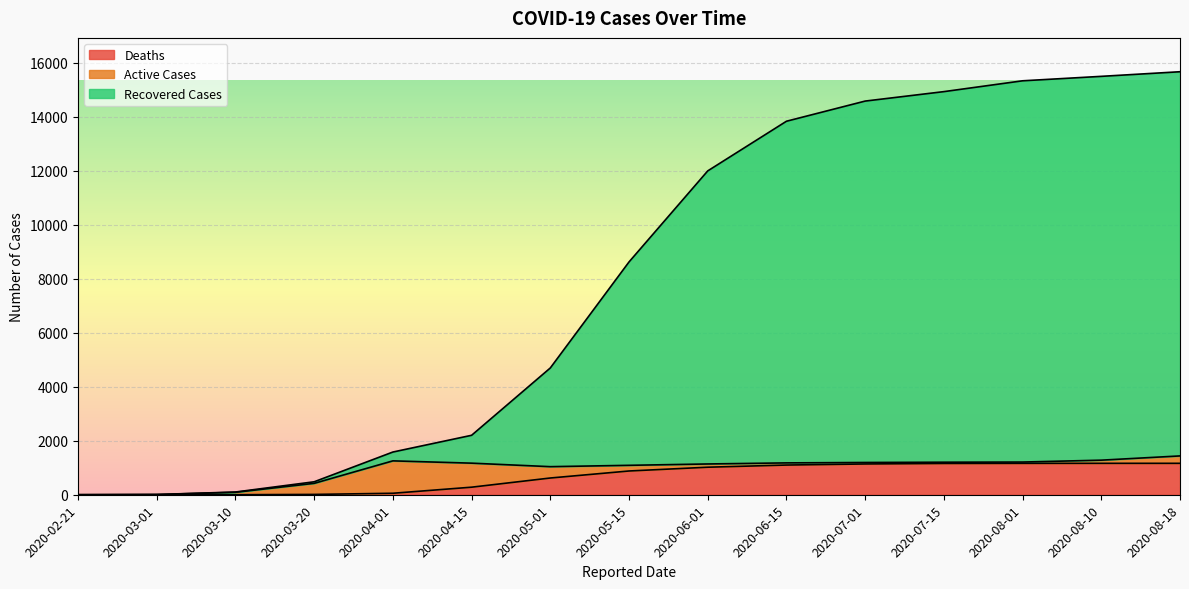

What is the maximum value for Deaths?

1164